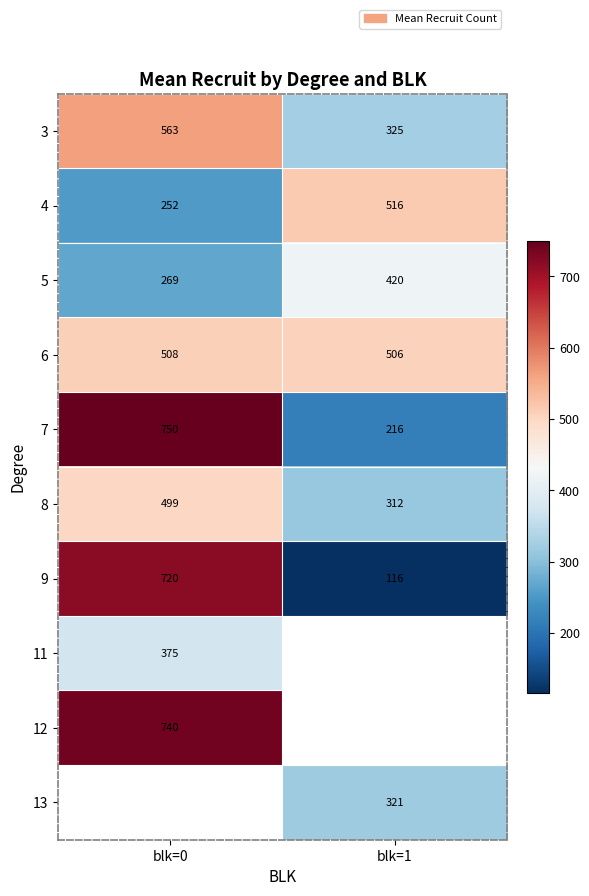

What is the maximum value shown in the chart?

750.0